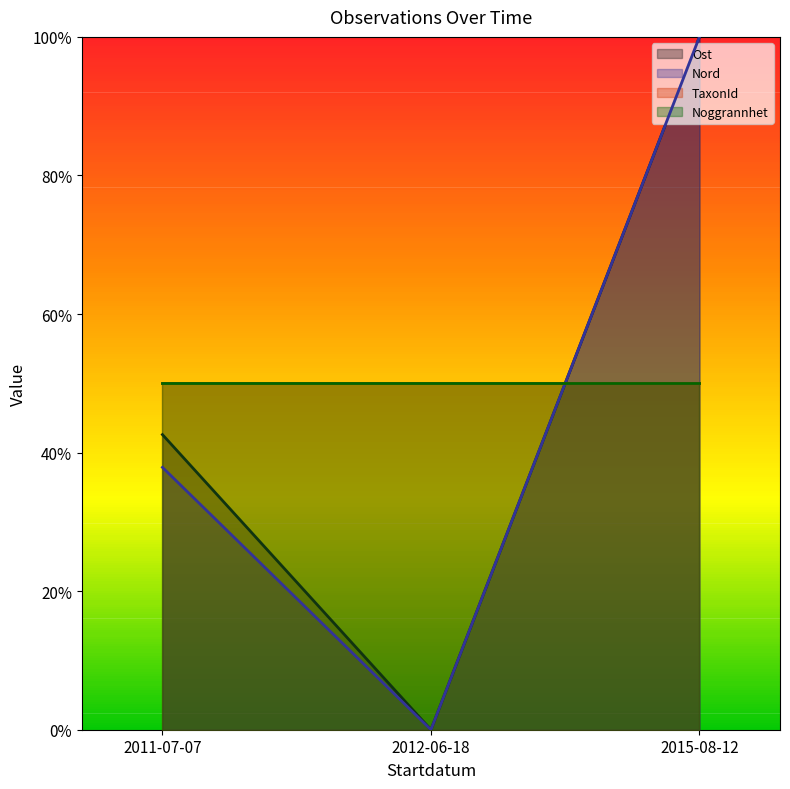

What is the greatest value displayed?

1.0